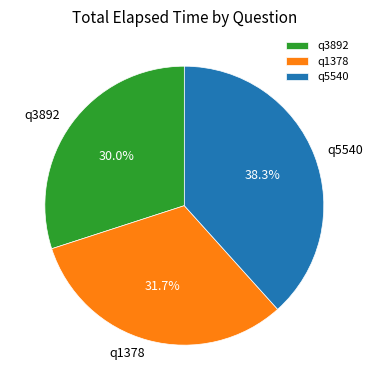

Combined, do q3892 and q1378 account for over 50%?

Yes